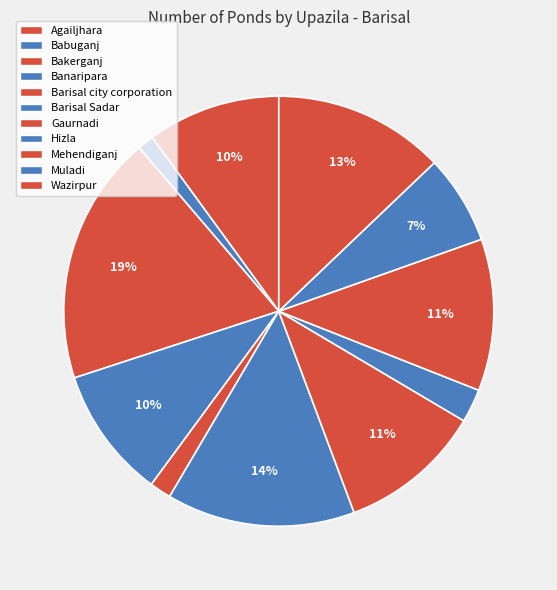

What percentage is NOT represented by Agailjhara?

90.0%